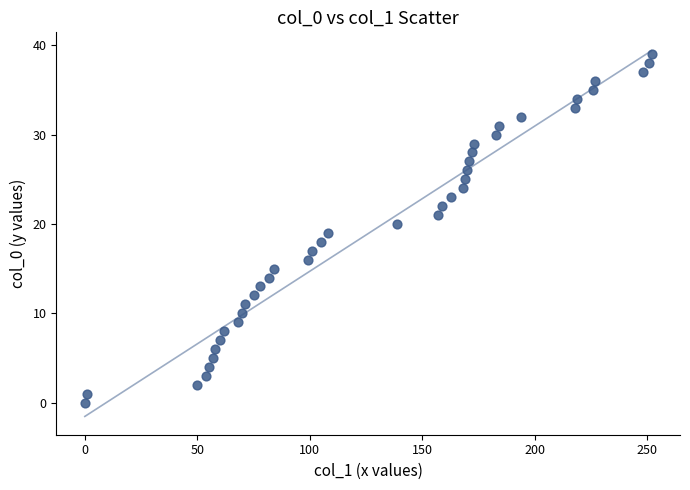

What is the range of Y values (max minus min)?

39